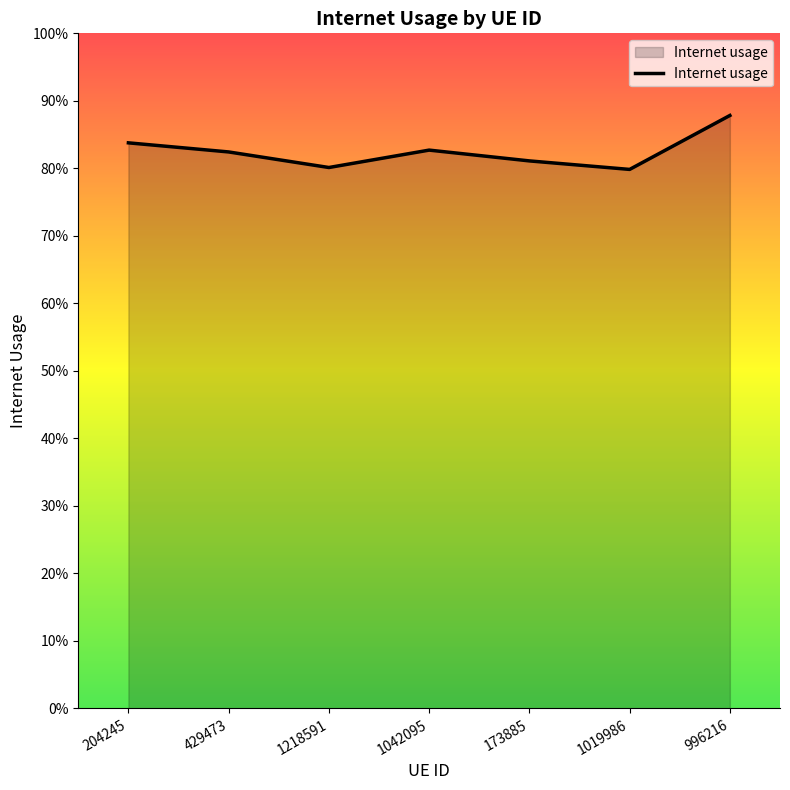

Which category has the highest value across all series?

996216